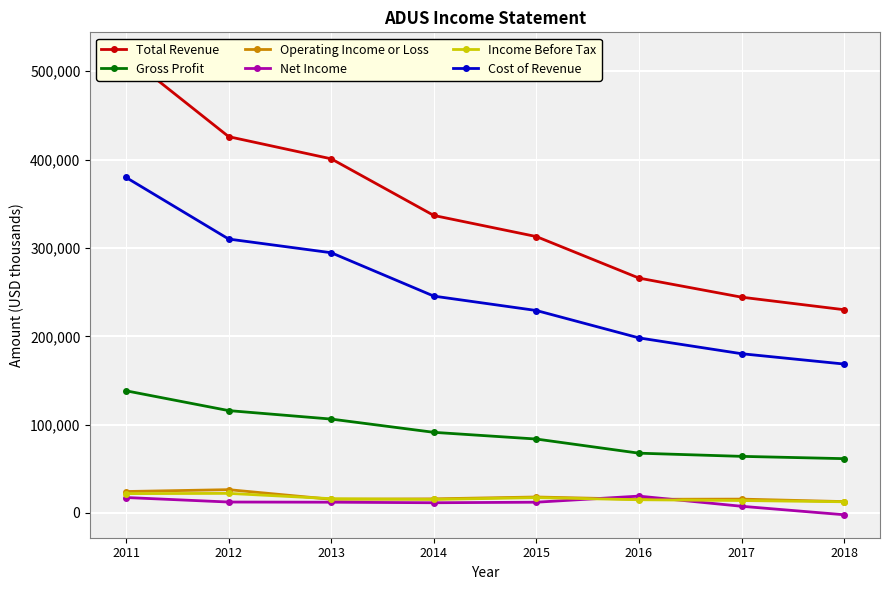

Between which two adjacent categories do Net Income and Operating Income or Loss first intersect?

2015 and 2016